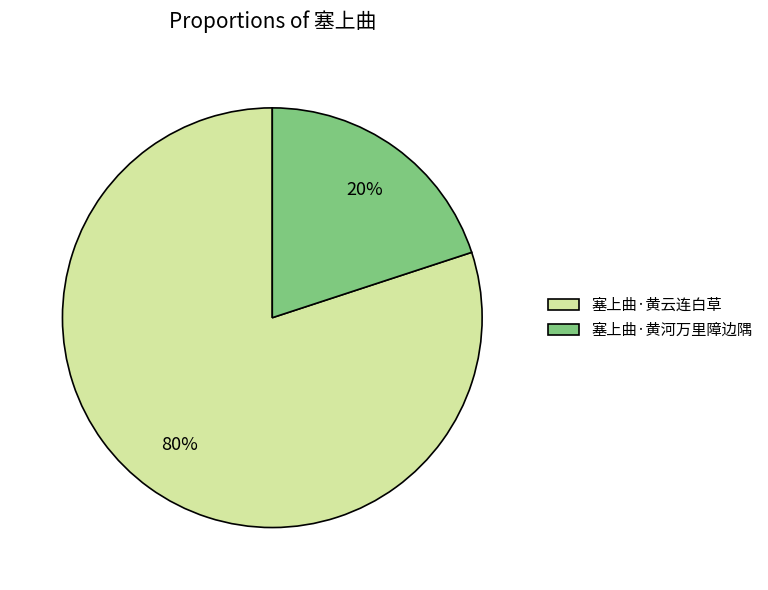

Which slice is the largest?

塞上曲·黄云连白草